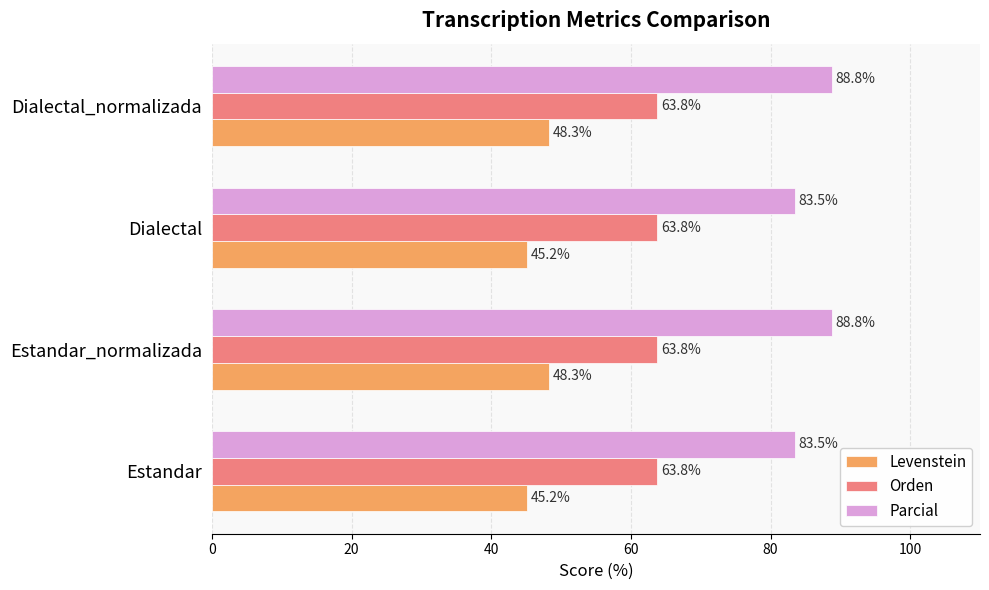

Which series changed the most between Estandar_normalizada and Dialectal?

Parcial